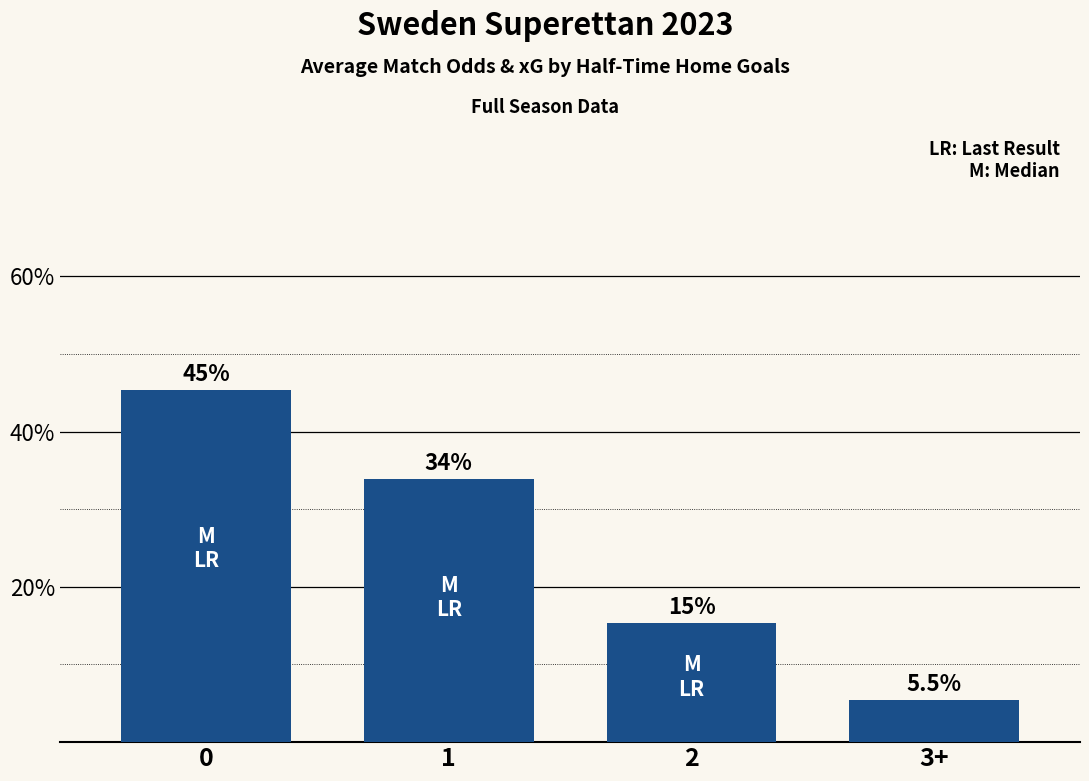

What is the label of the 3rd bar from the right?

1